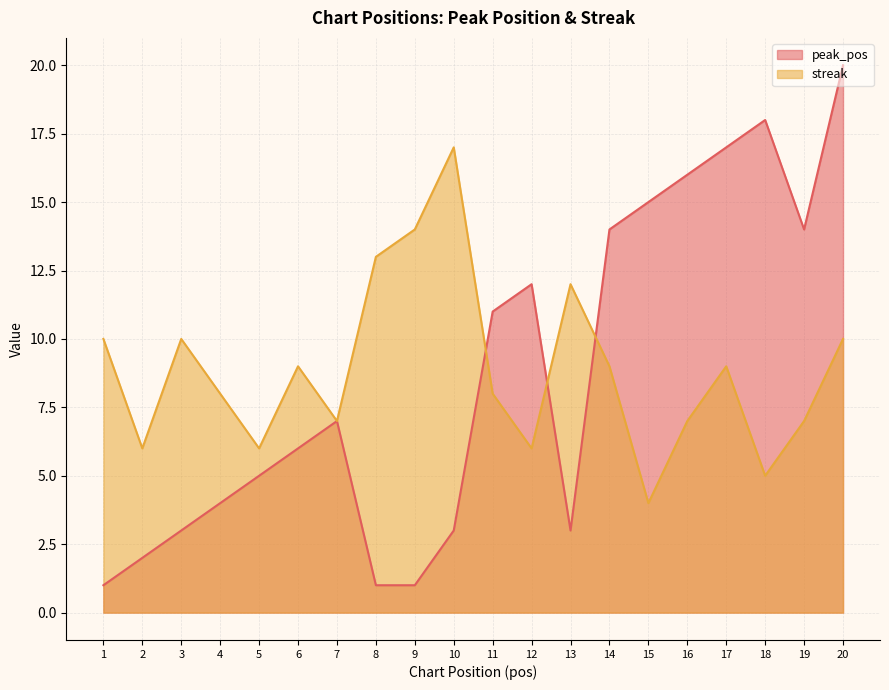

At which category does streak reach its first local valley?

2